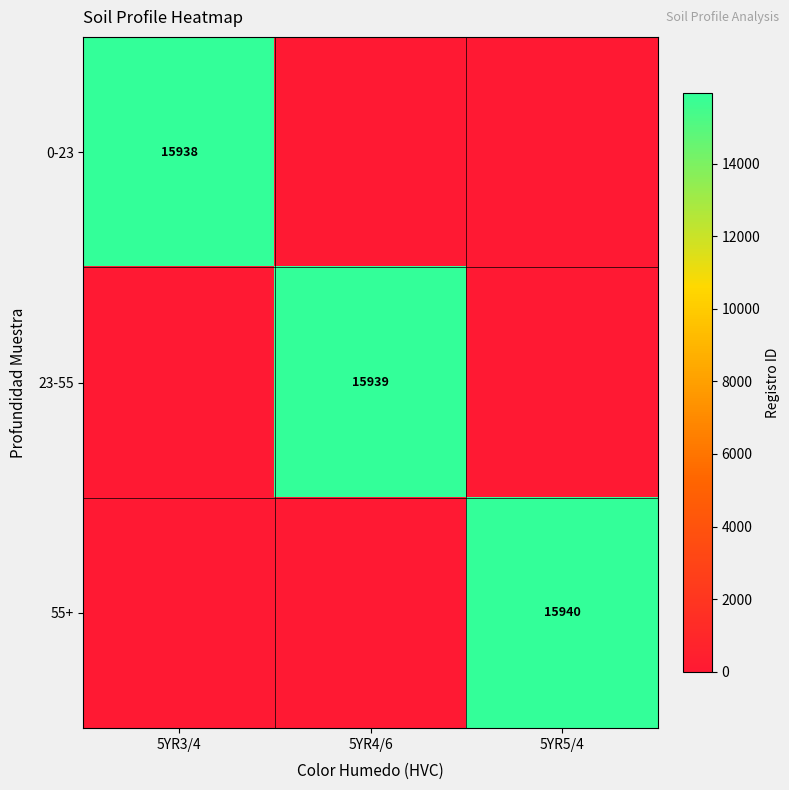

What is the spread (max minus min) of values at 5YR5/4?

15940